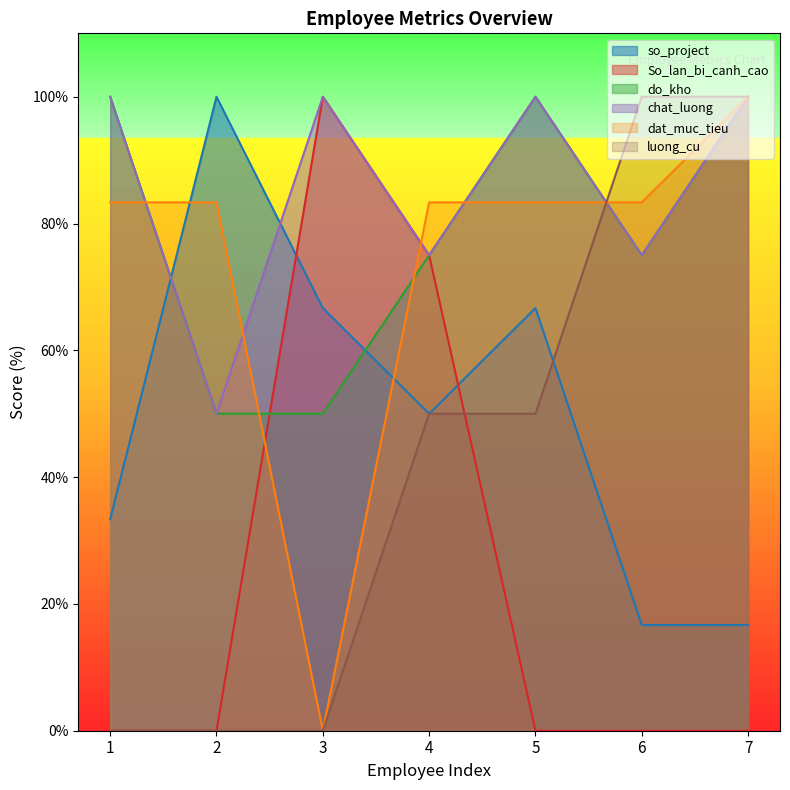

Where is so_project nearest to the value 58?

4